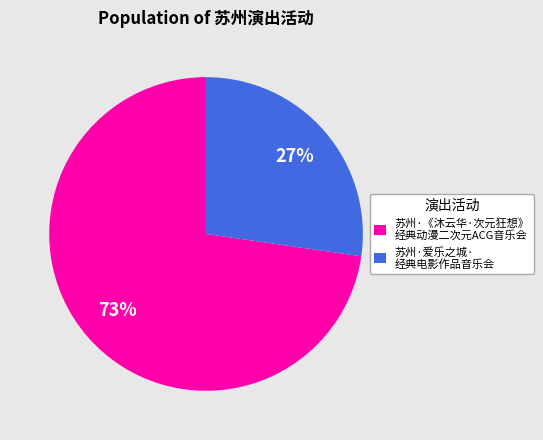

Rank the categories by value from lowest to highest.

苏州·爱乐之城· 经典电影作品音乐会, 苏州·《沐云华·次元狂想》 经典动漫二次元ACG音乐会